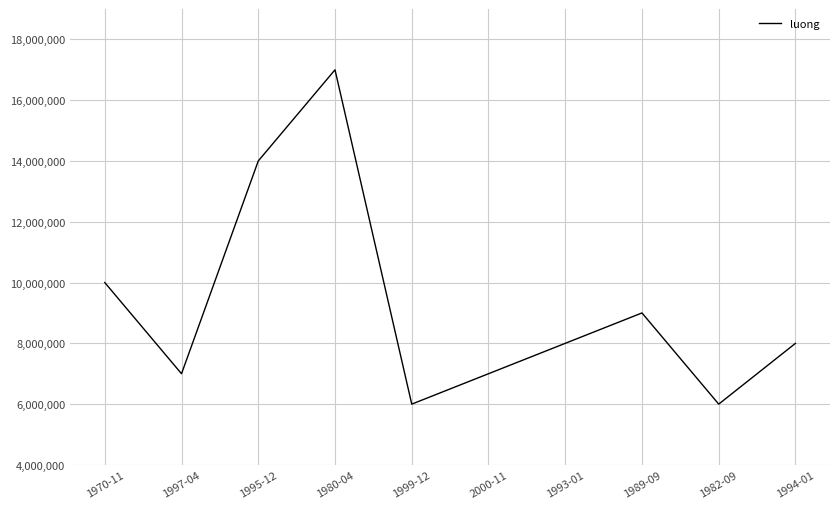

Where is the data nearest to the value 11500000?

1970-11